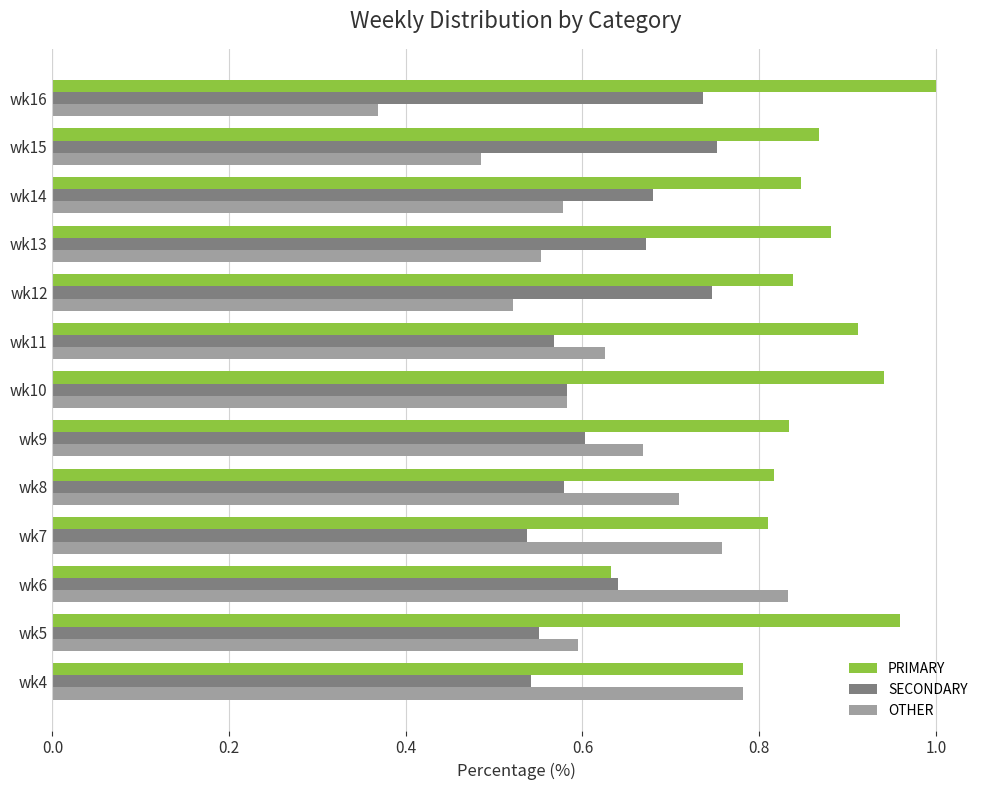

True or false: SECONDARY has a value of 0.4 at wk8.

False